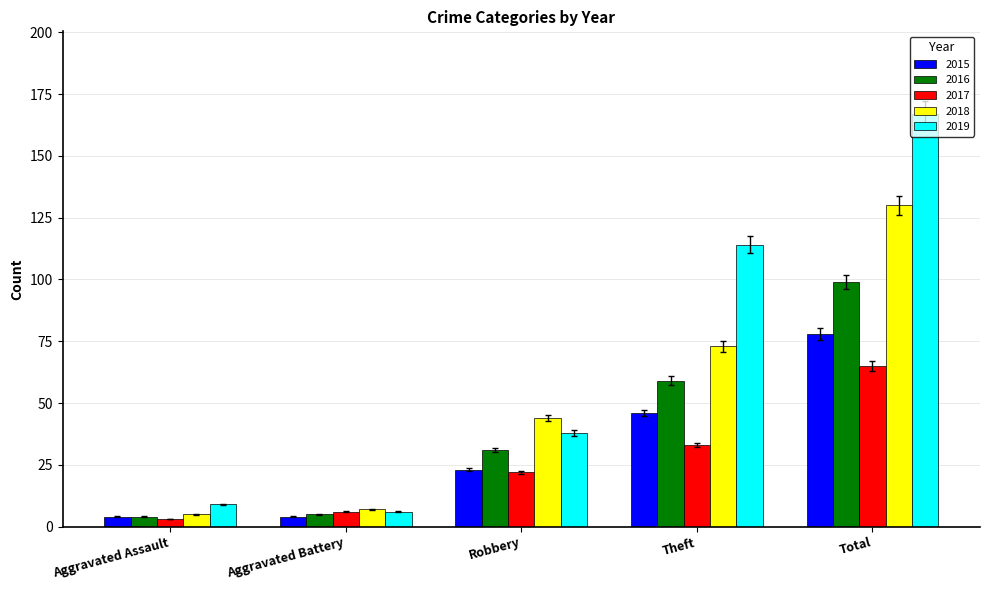

True or false: 2016 has a value of 83.7 at Theft.

False